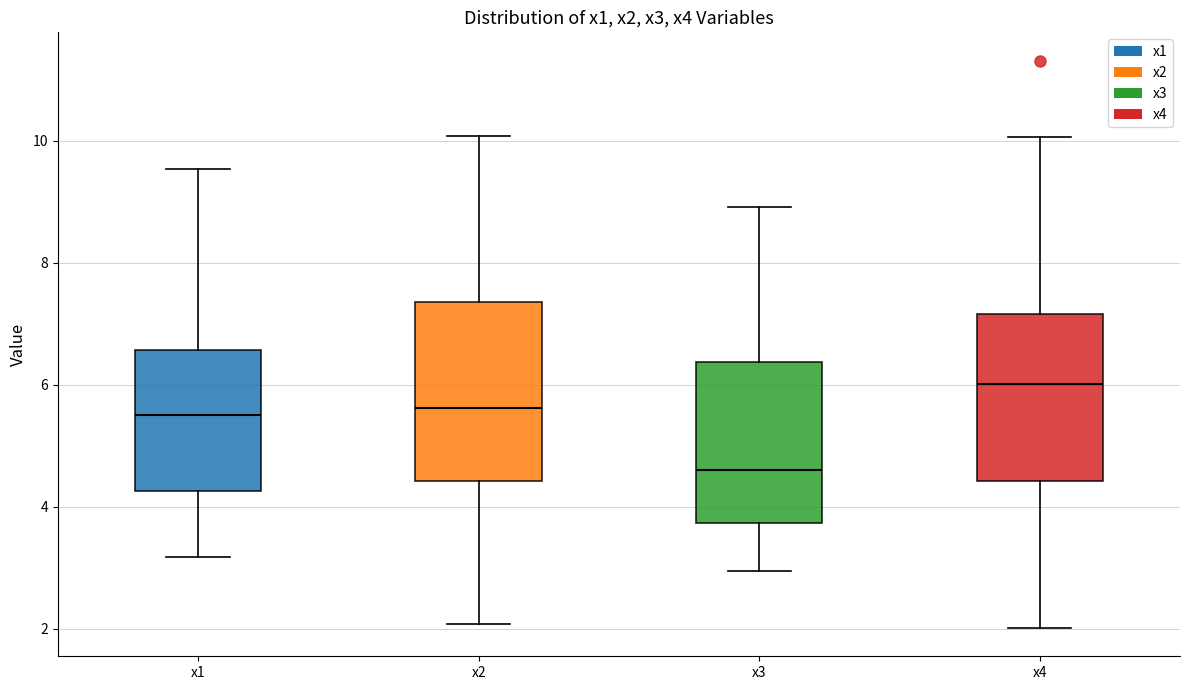

Reading left to right, transcribe this box plot: for each box, give where its median line is, the range the box spans, and where its two whiskers end, as read against the y-axis. The values are not printed on the chart, so give them approximately, as read against the axis.

x1: median 5.6, box 4.2 to 6.6, whiskers 3.2 to 9.6
x2: median 5.6, box 4.4 to 7.4, whiskers 2.0 to 10.0
x3: median 4.6, box 3.8 to 6.4, whiskers 3.0 to 9.0
x4: median 6.0, box 4.4 to 7.2, whiskers 2.0 to 10.0